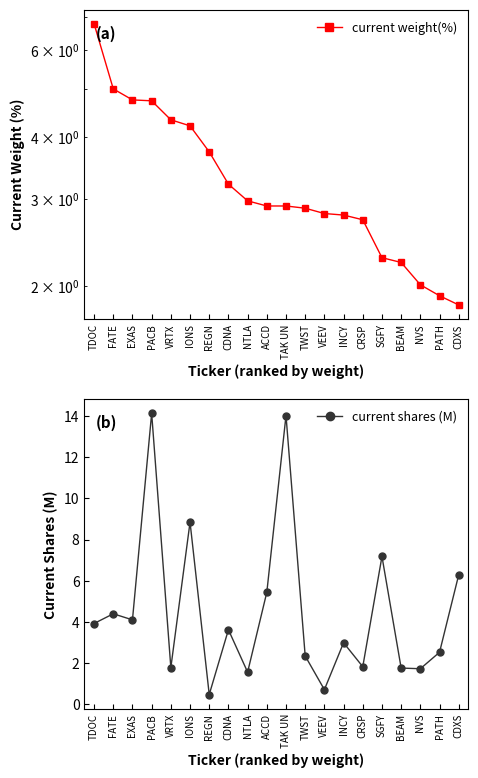

Does the chart have visible grid lines?

No